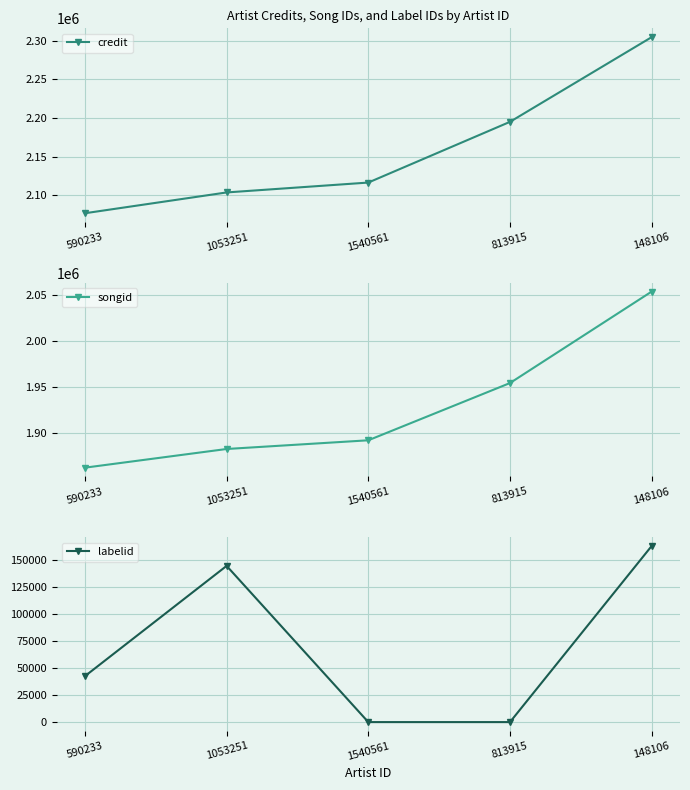

What is the difference between the maximum and minimum values in the songid series?

192440